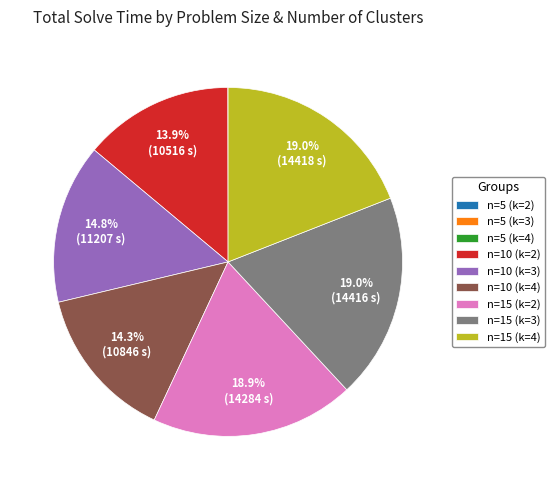

Is there any slice that represents more than half of the pie?

No